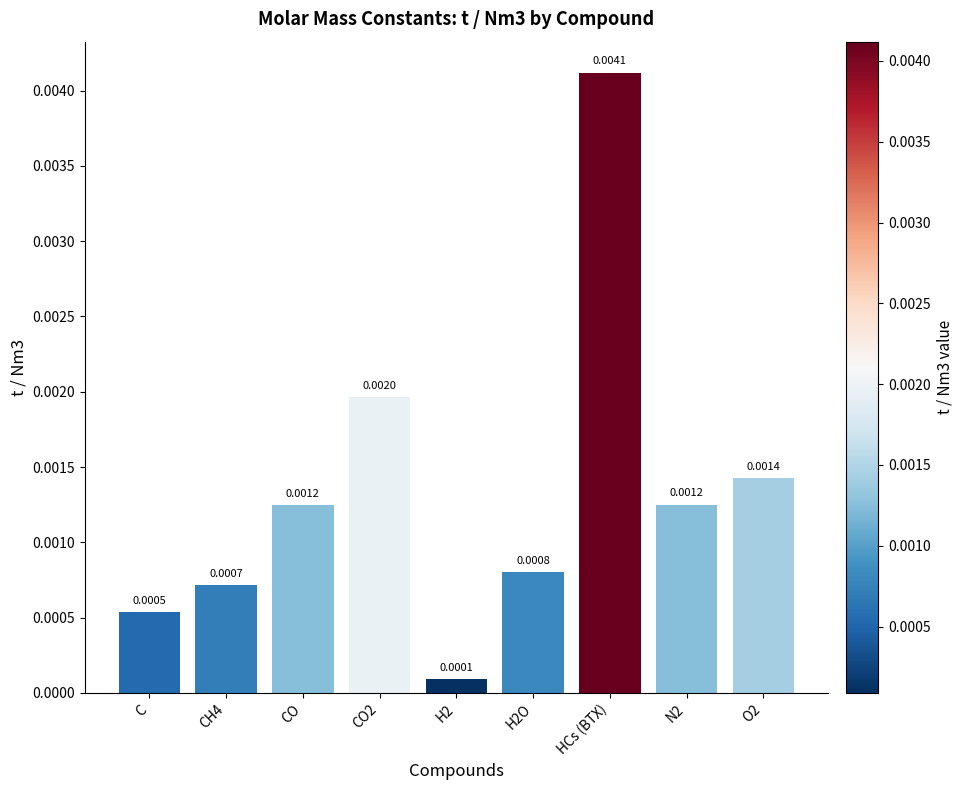

Which has a higher value, H2O or HCs (BTX)?

HCs (BTX)